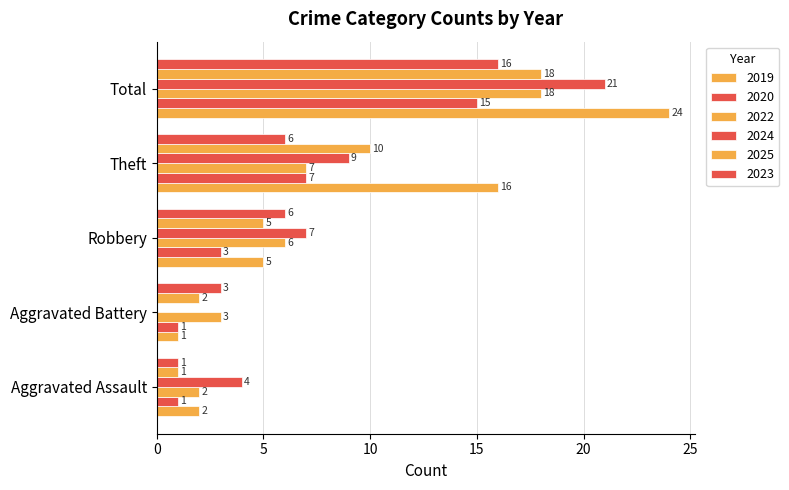

How many series are shown in this chart?

6